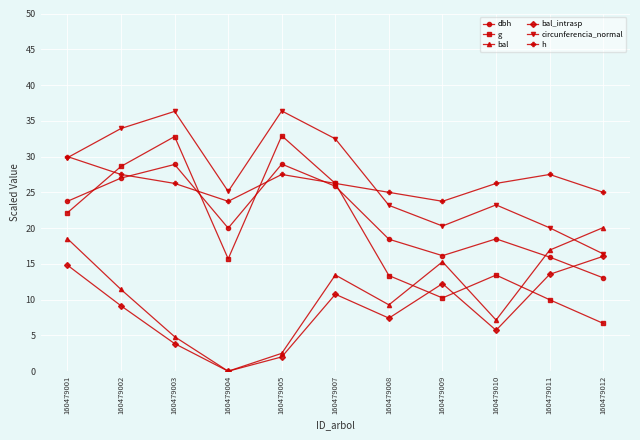

What is the maximum value shown in the chart?

36.4